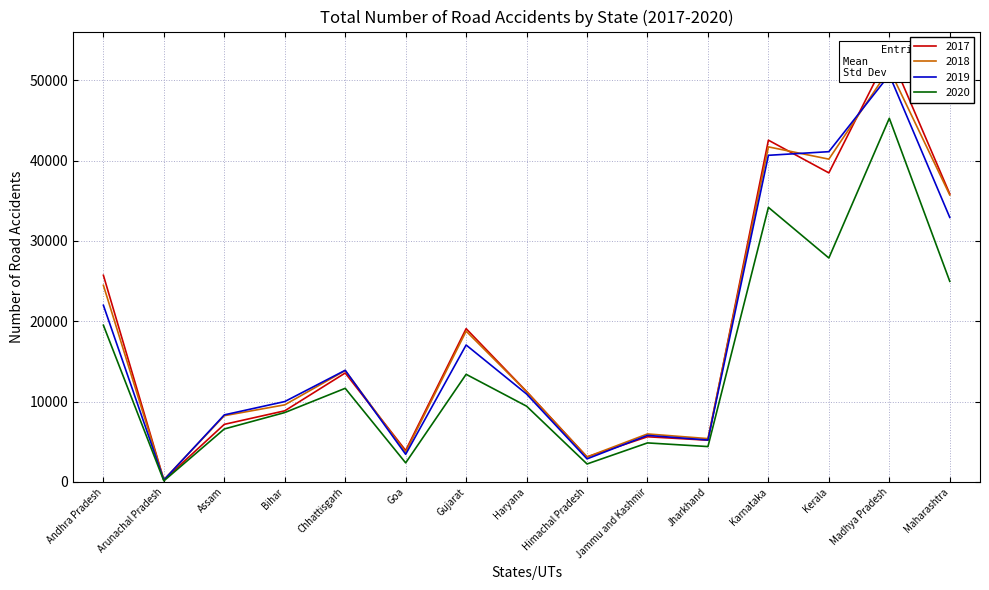

Is the value of 2017 at Assam greater than the value of 2019 at Goa?

Yes